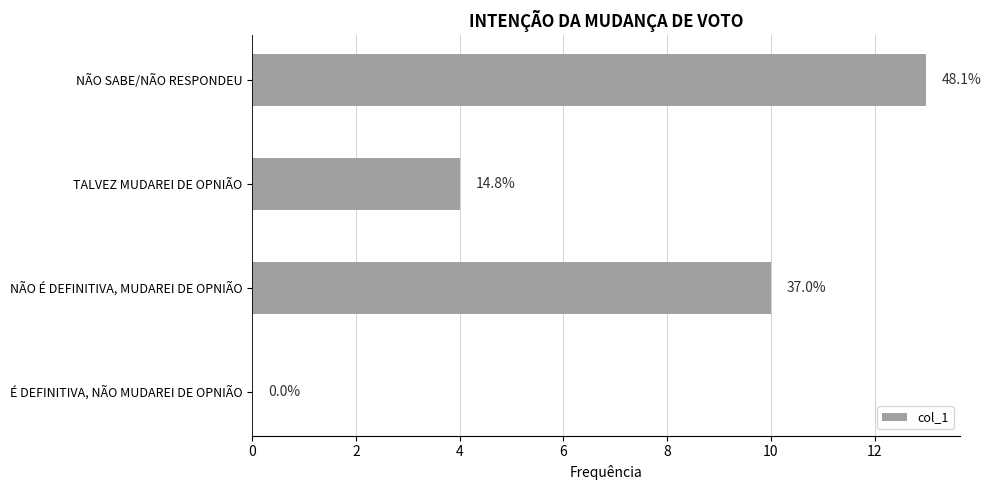

Count the values in the range 4 to 13.

3